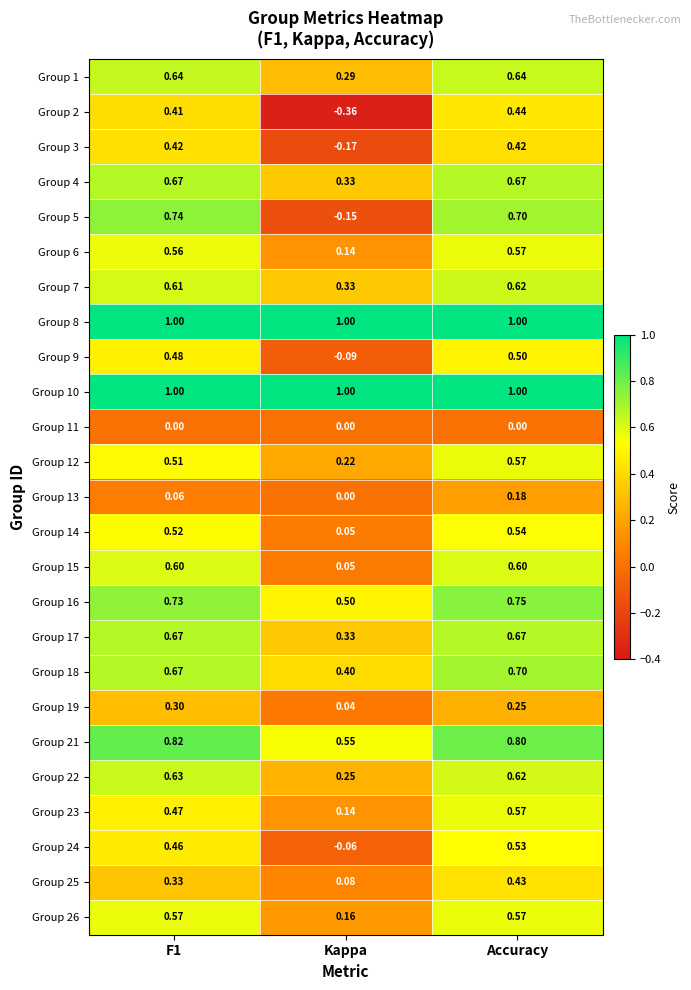

Where is Group 19 nearest to the value 0?

Kappa